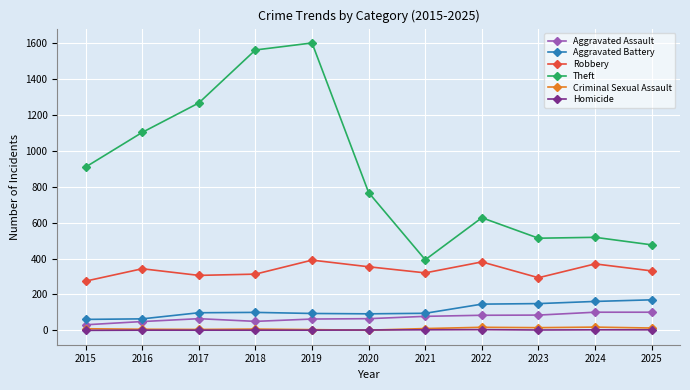

Which category has the highest value across all series?

2019